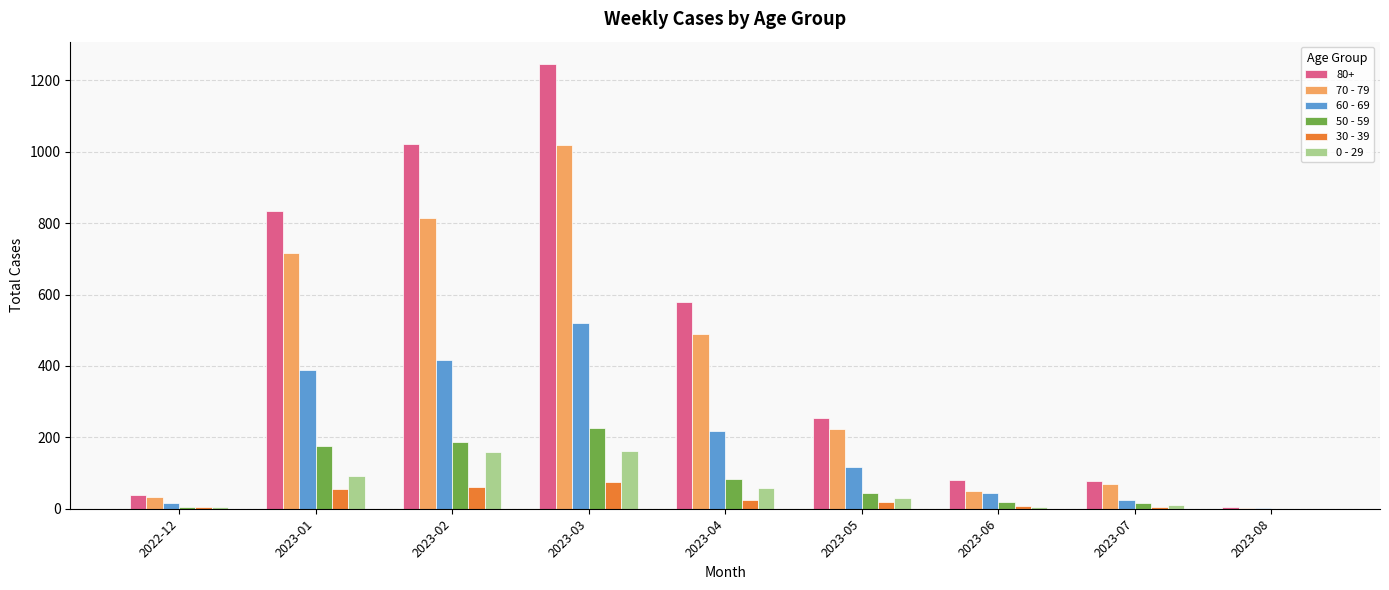

Which category has the highest value across all series?

2023-03